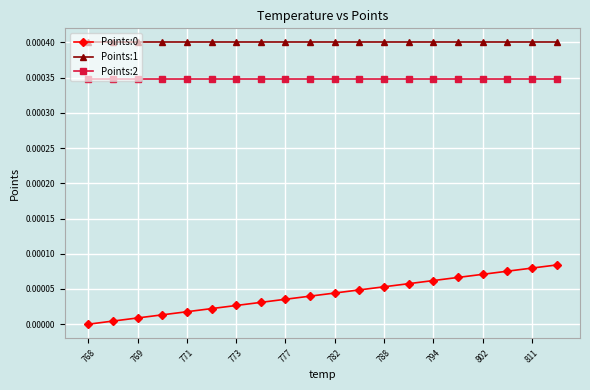

How many categories are shown in the chart?

20